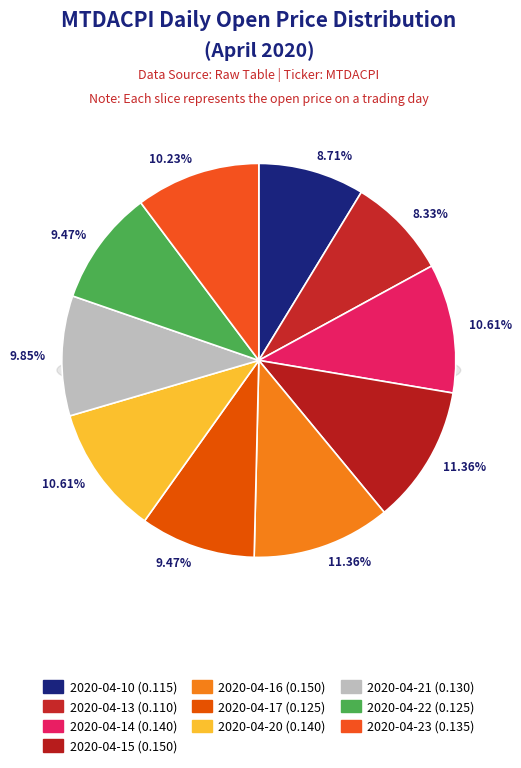

To the nearest percent, what is the average slice percentage?

10%